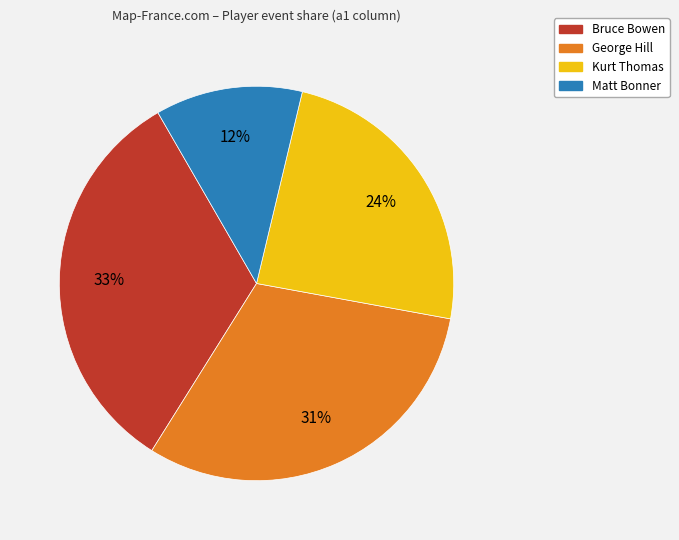

Does Kurt Thomas account for over 50% of the chart?

No